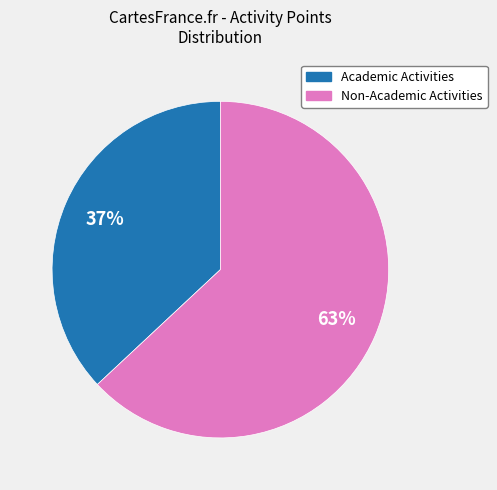

How many slices are in this pie chart?

2